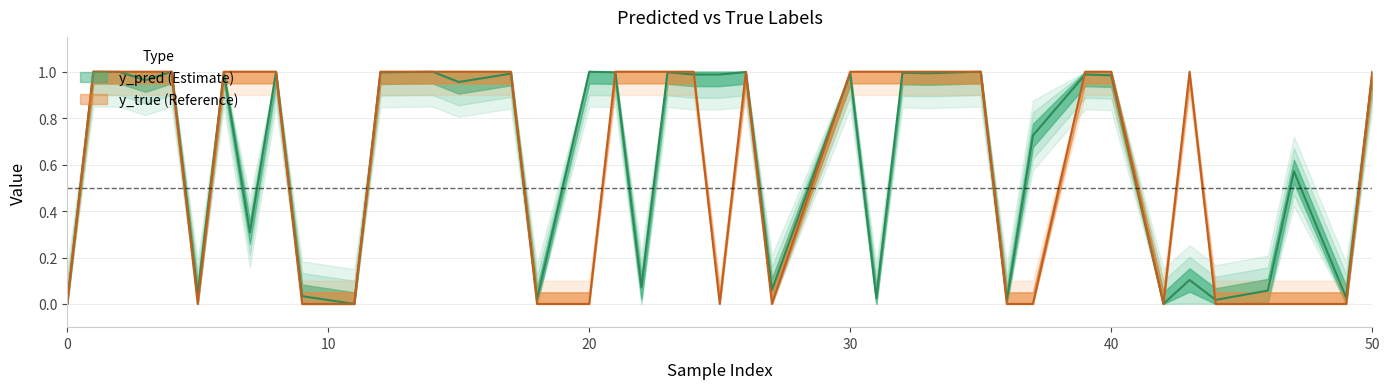

Rank the series at 0 from lowest to highest value.

y_true, y_pred